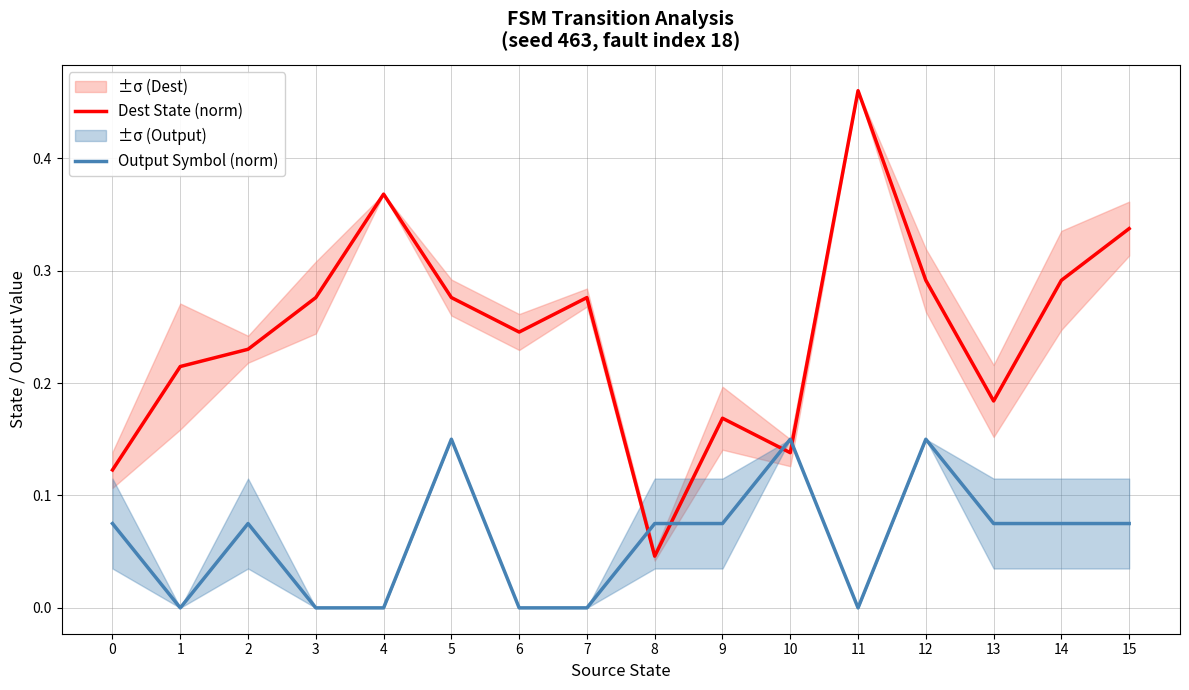

True or false: Output Symbol (norm) has more than 2 interior local peaks.

True